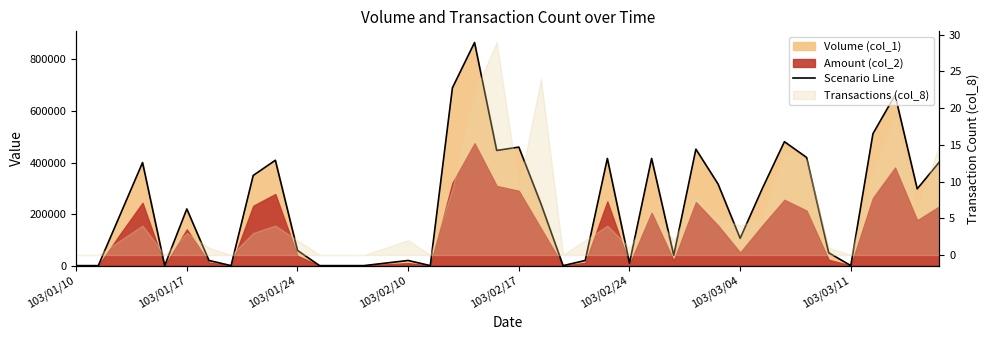

Is it true that the value at 14 is 14404?

False